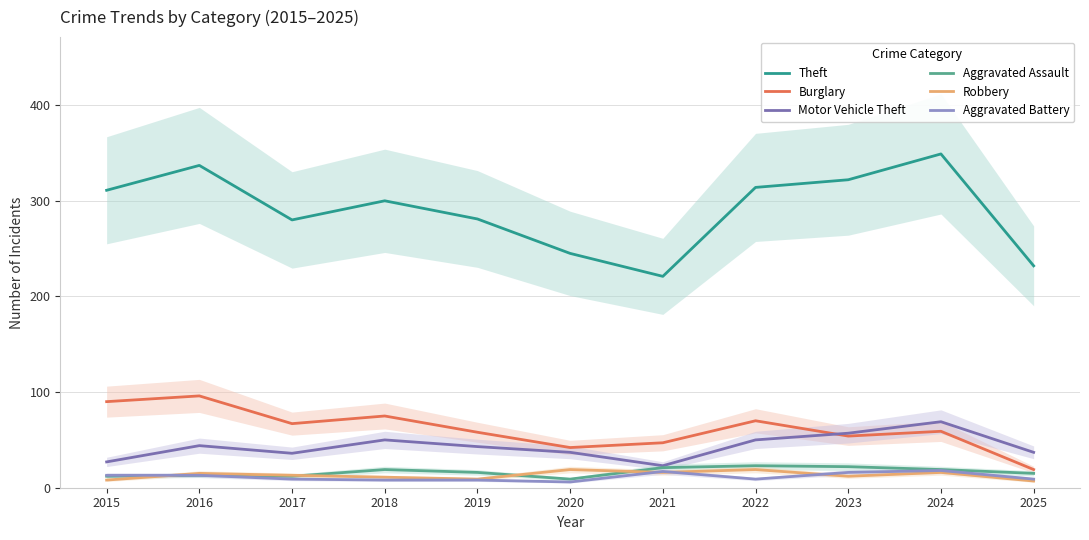

True or false: Aggravated Battery and Theft intersect in this chart.

False